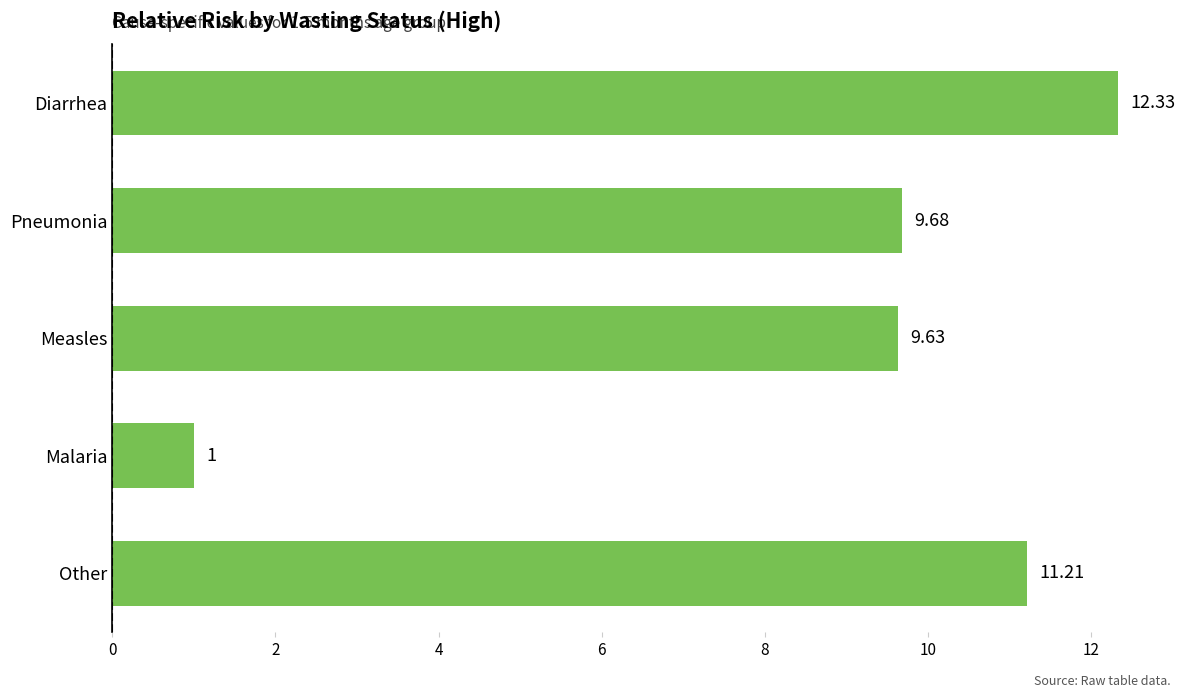

Which label corresponds to the smallest value in the chart?

Malaria